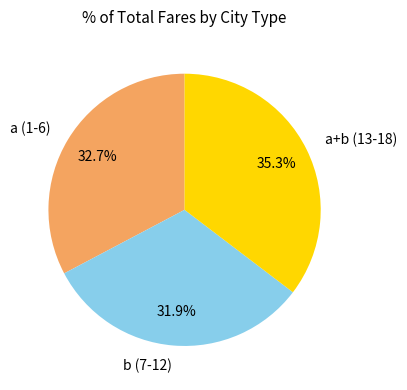

Does any single category account for the majority?

No